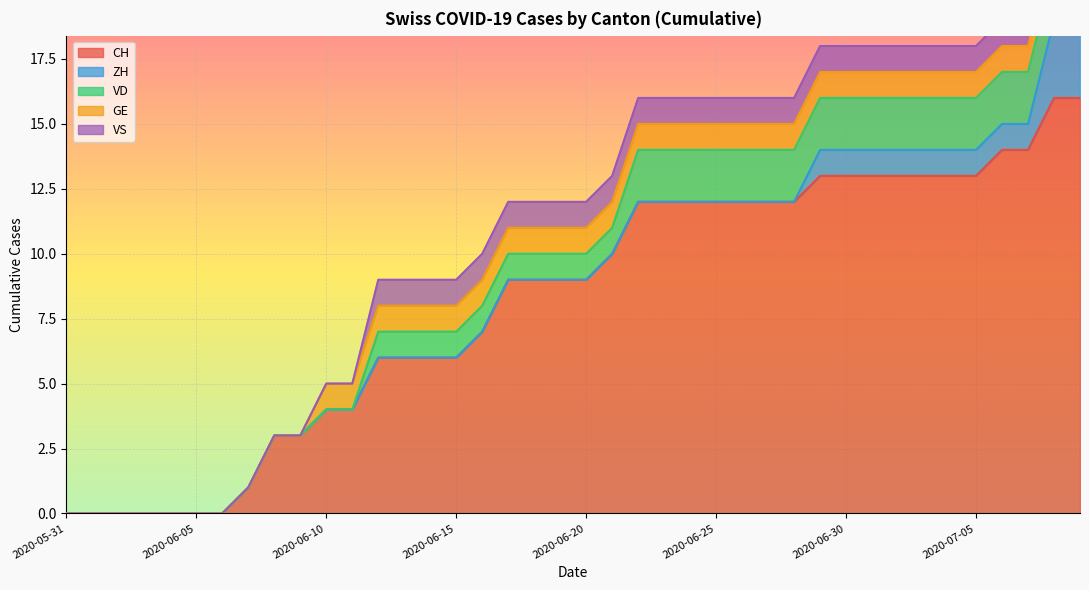

True or false: VS and GE cross at least once.

False